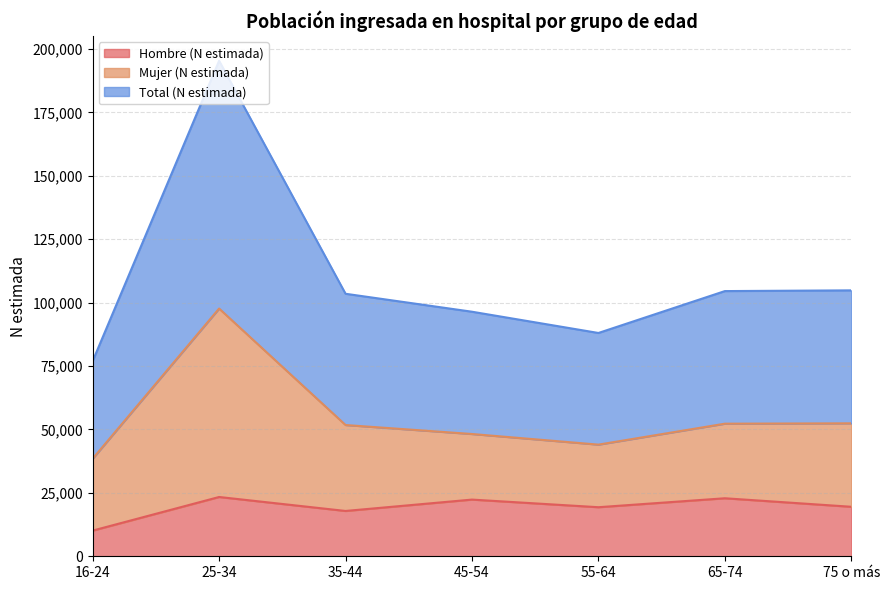

At which label does Hombre (N estimada) reach its minimum?

16-24